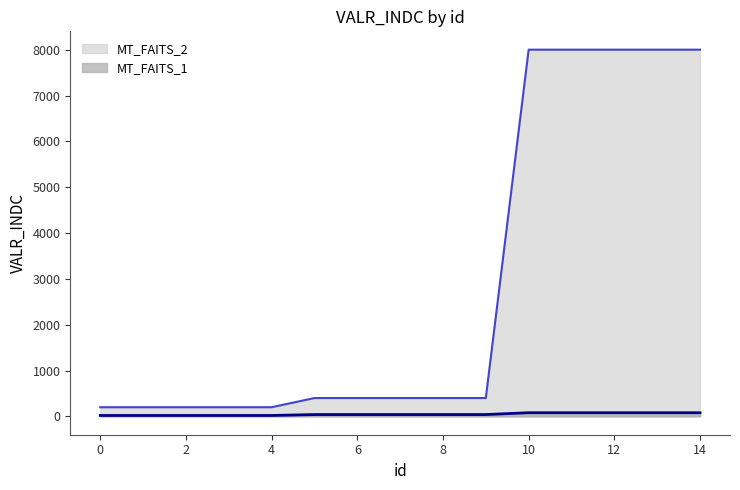

True or false: MT_FAITS_1 and MT_FAITS_2 cross at least once.

False